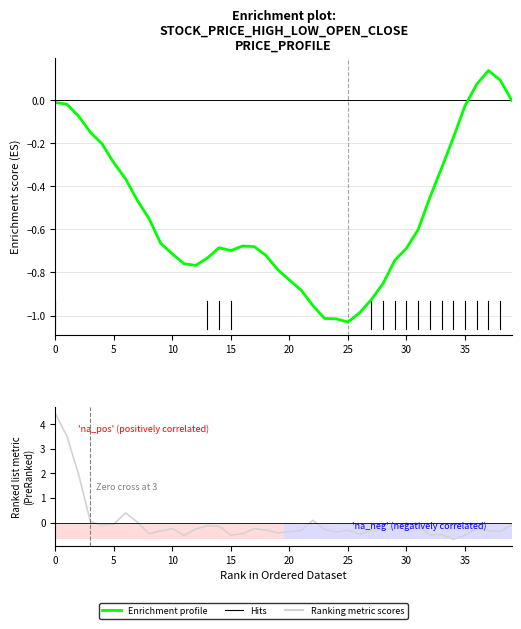

In Enrichment profile, how many points are lower than both neighbors (excluding endpoints)?

3